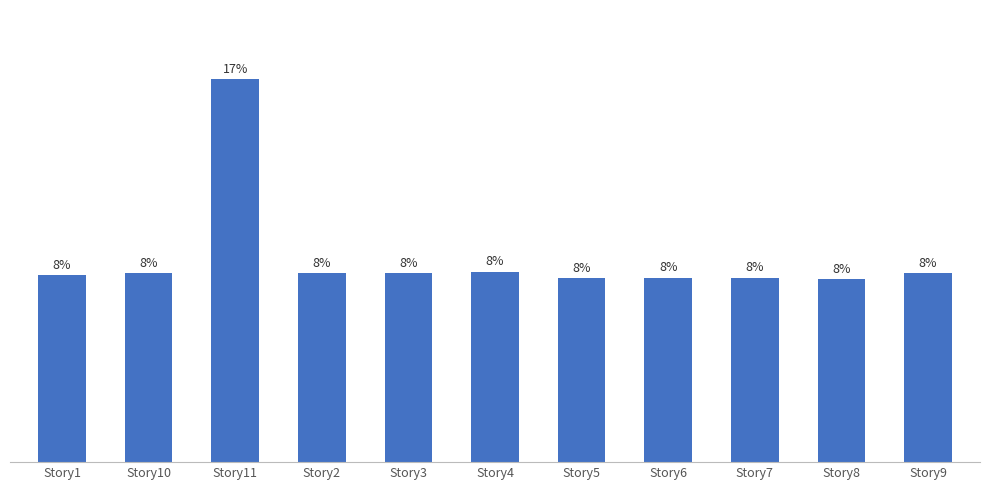

What is the smallest value displayed?

8.1